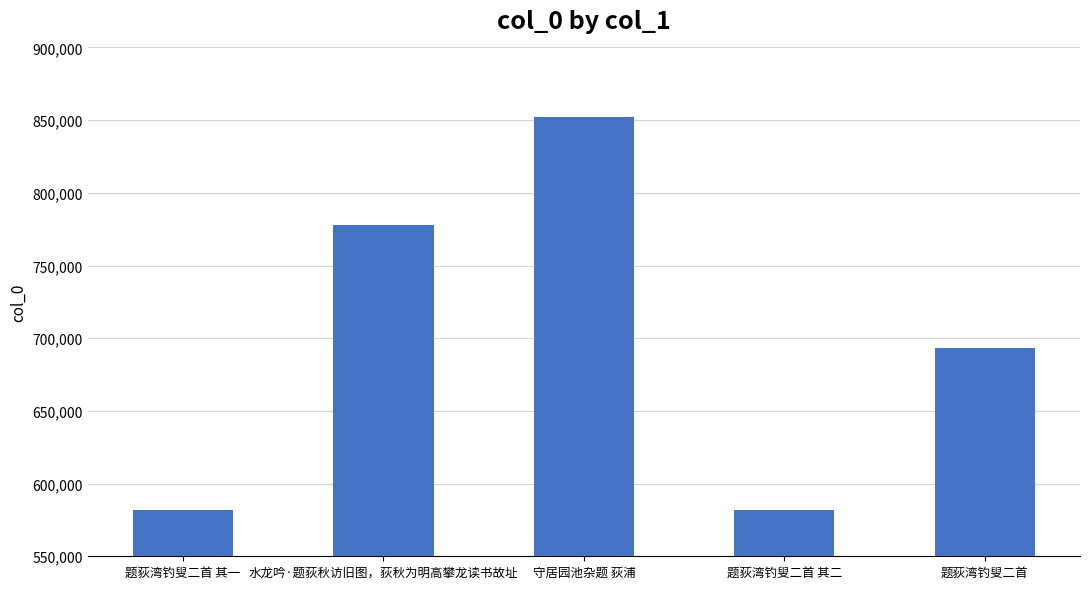

At which label does the data first exceed 693407?

水龙吟·题荻秋访旧图，荻秋为明高攀龙读书故址